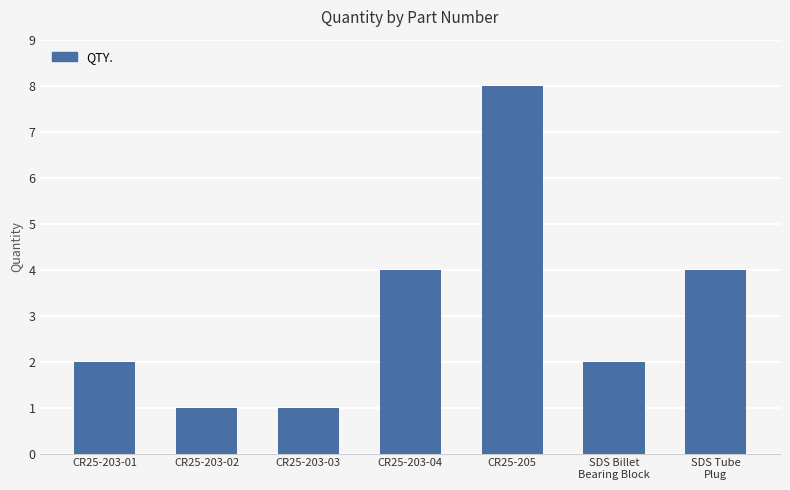

What is the change in value from CR25-203-03 to CR25-205?

+7